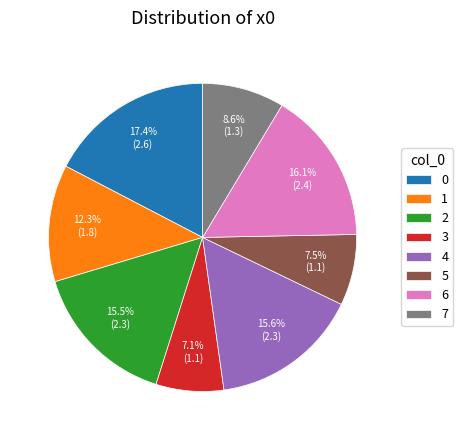

What percentage is the 1 slice, to the nearest percent?

12%